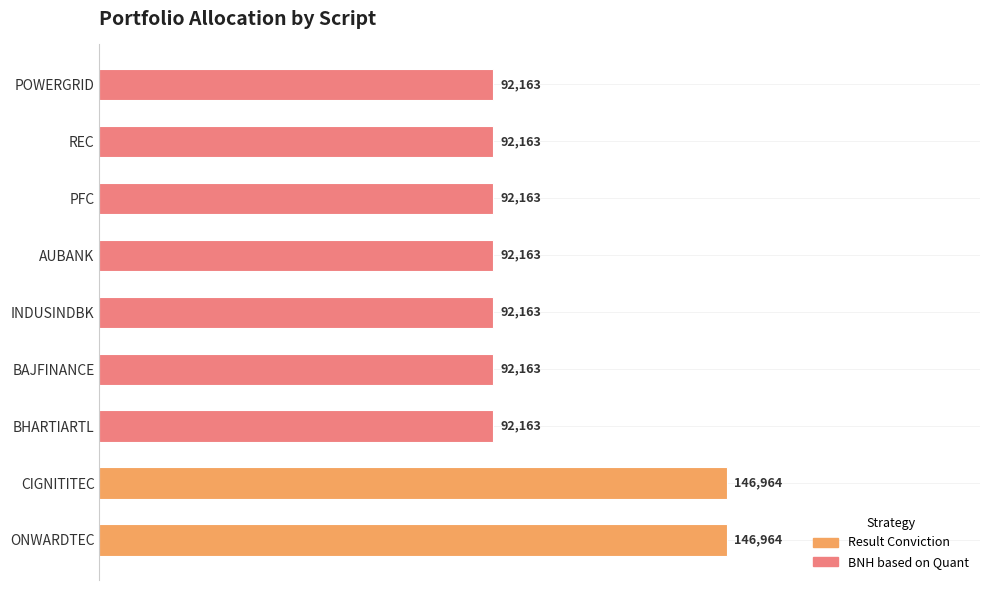

What value does the data have at CIGNITITEC?

146964.1